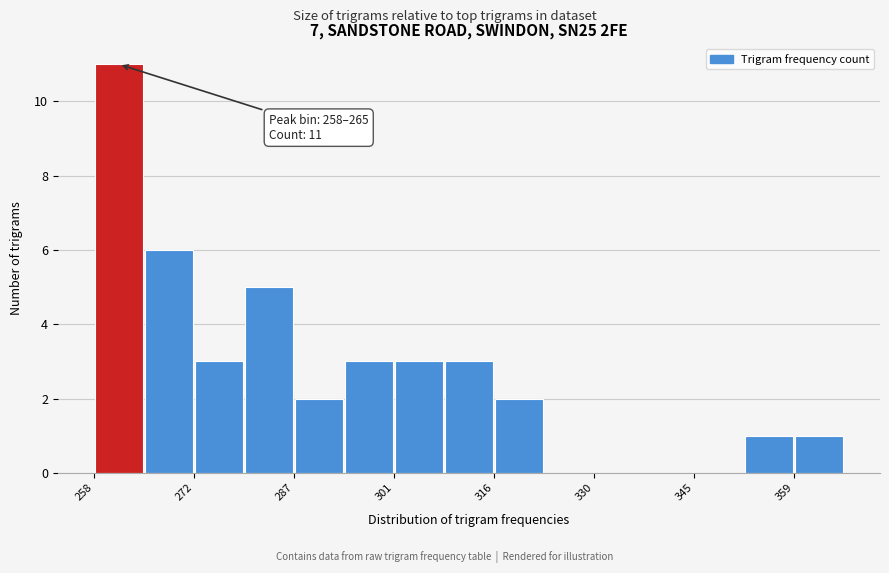

Around what value on the x-axis is the tallest bar? Give the approximate position of its centre, as read against the axis.

262